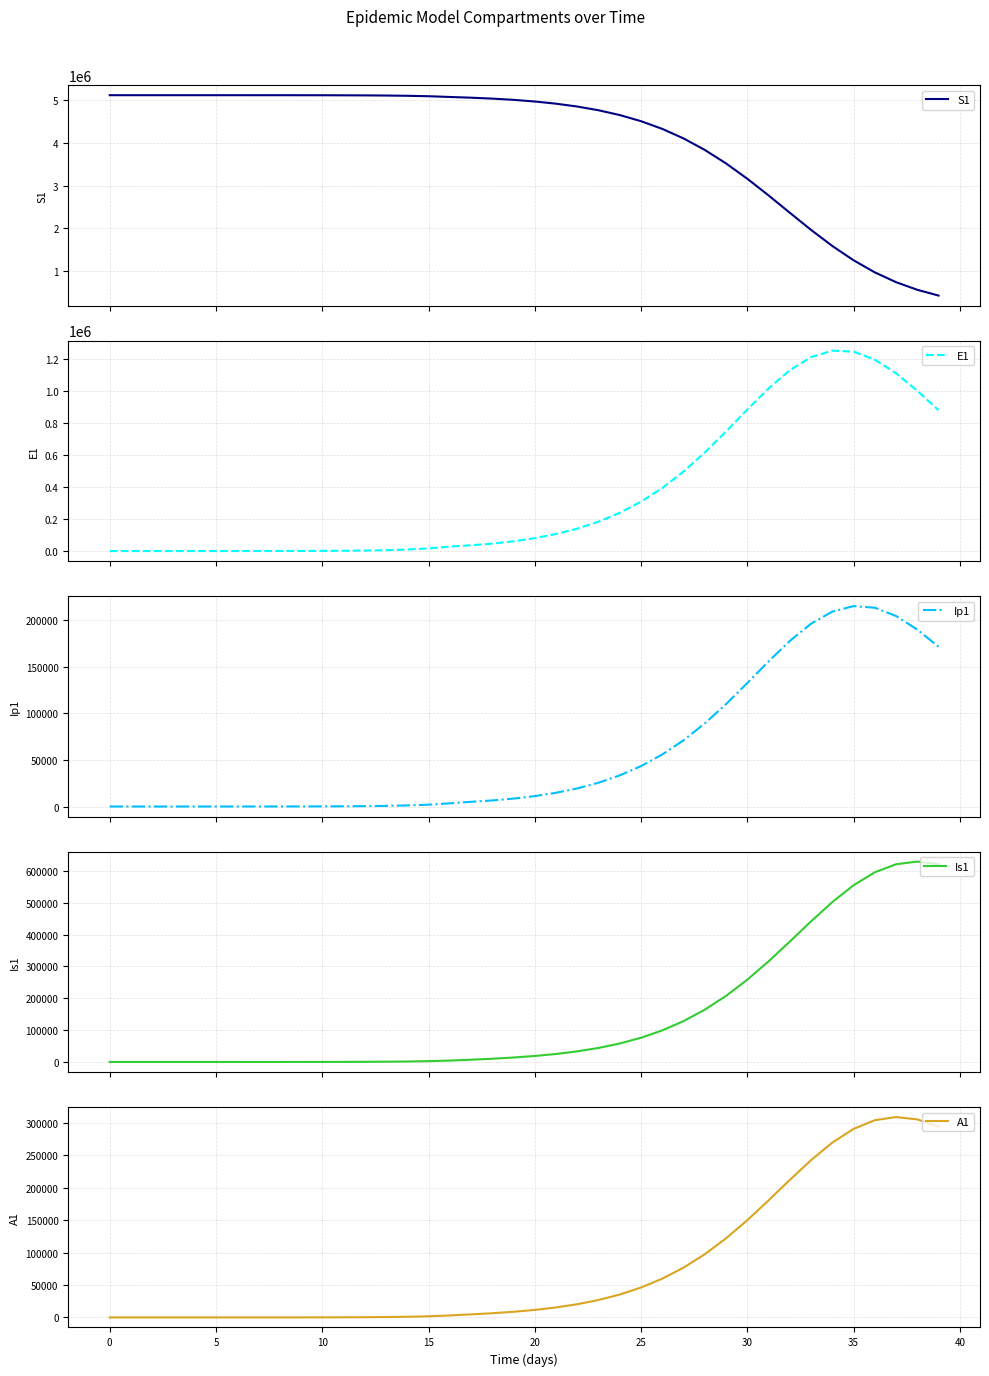

What is the minimum value for S1?

421661.2